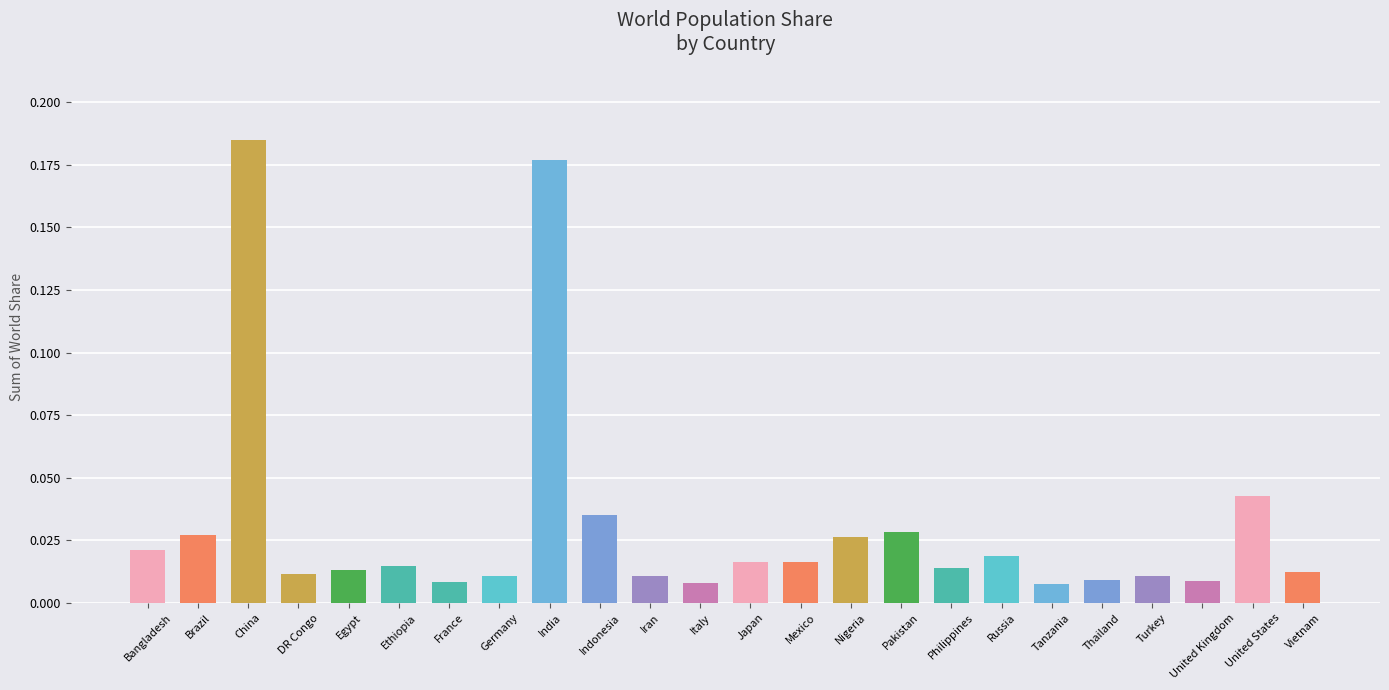

The chart shows a value of 0.3 at India. True or false?

False